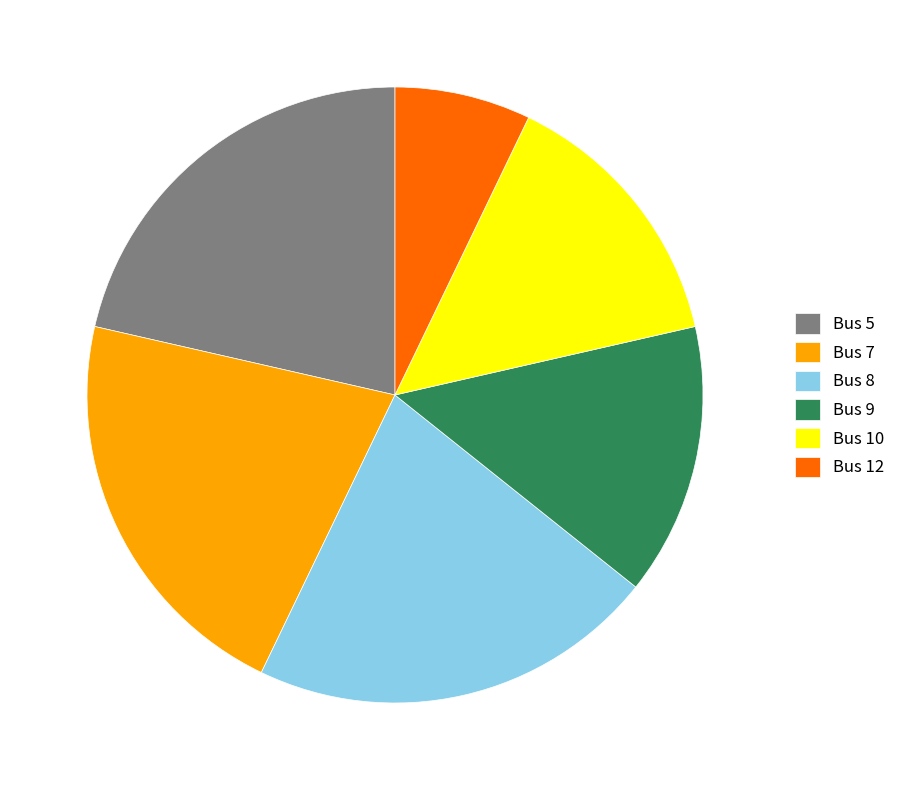

True or false: Bus 9 accounts for 14% of the total.

True